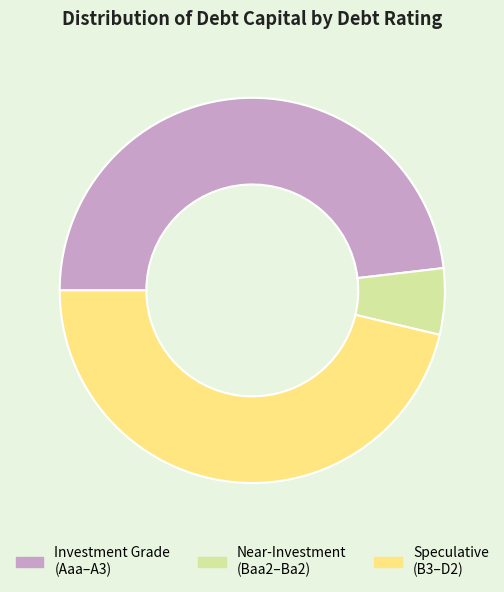

Is it true that Investment Grade (Aaa–A3) is 37% of the pie?

False